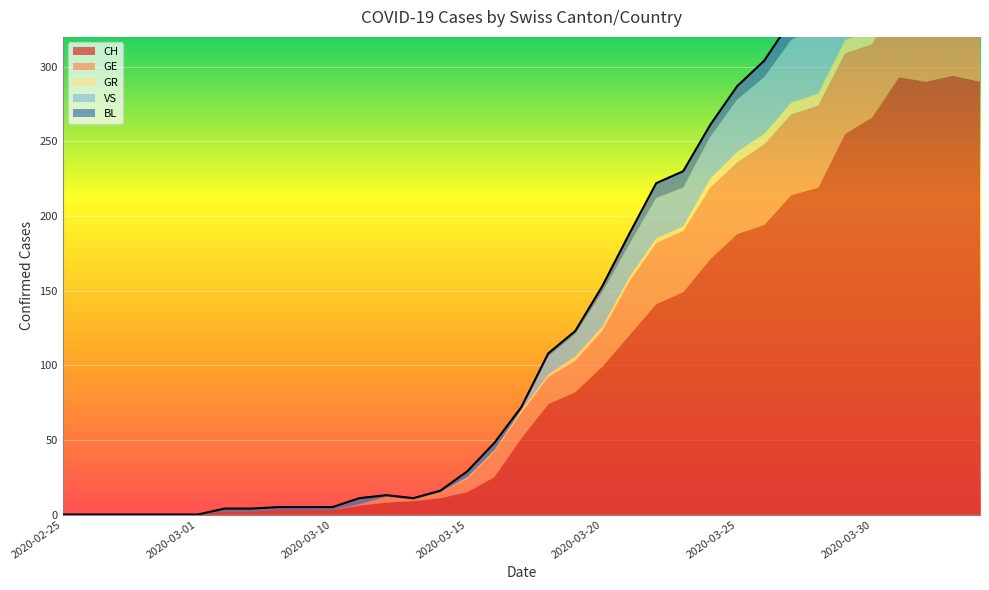

What is the difference between the maximum and minimum values in the VS series?

59